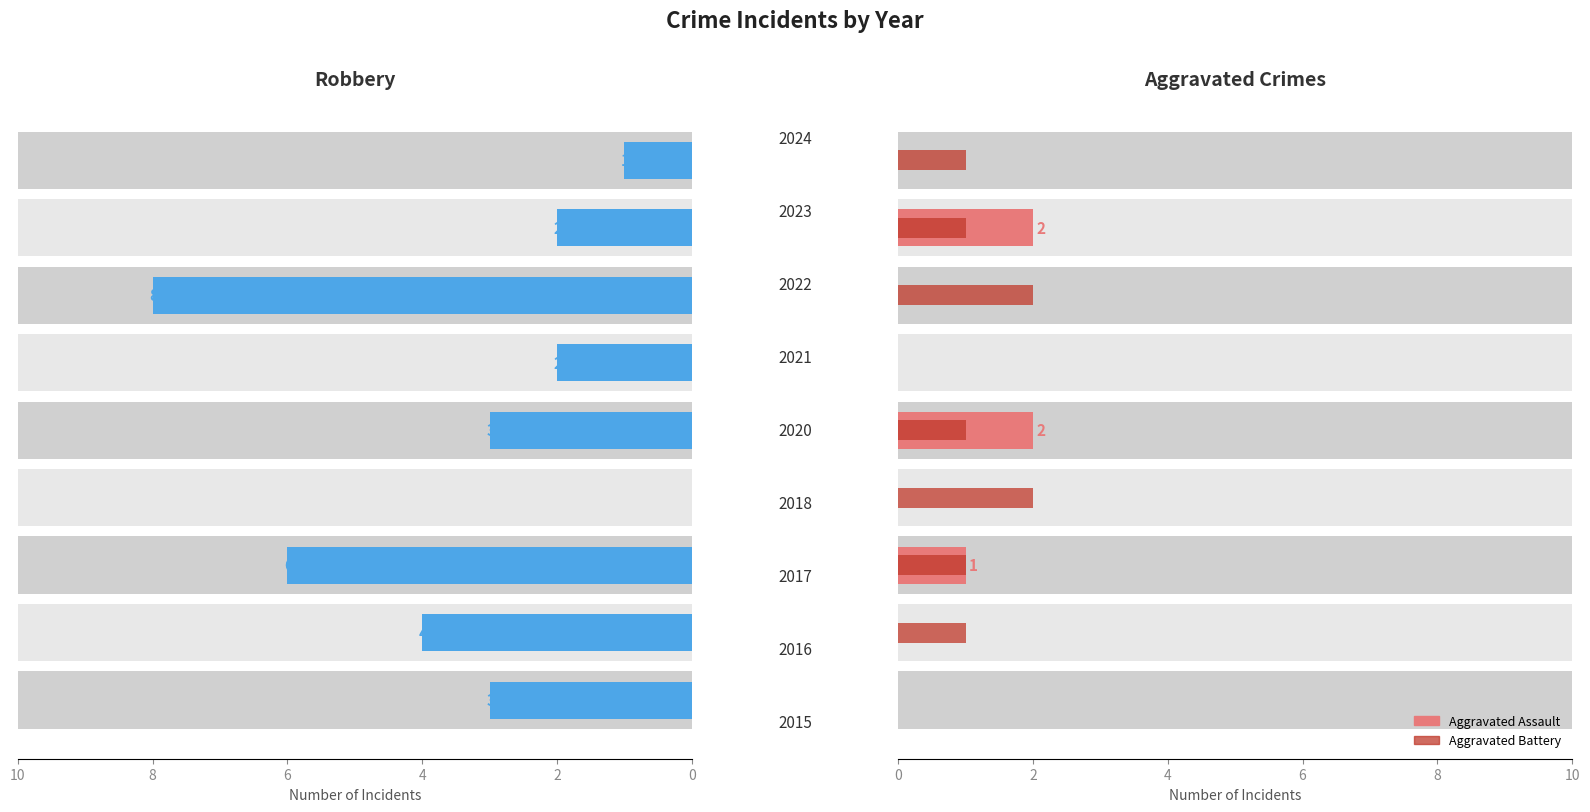

Is it true that Aggravated Battery equals 0 at 0?

True